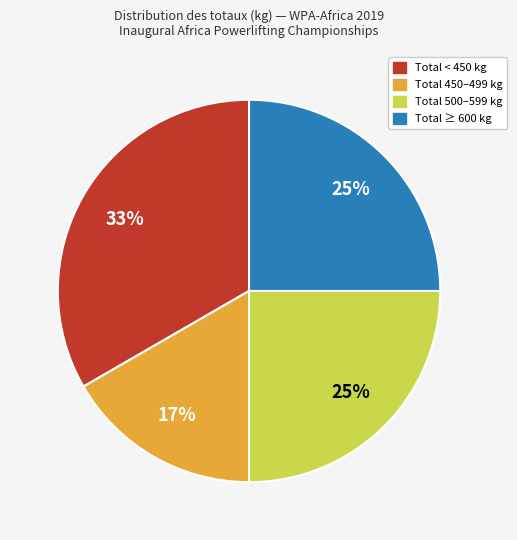

To the nearest percent, what is the average slice percentage?

25%